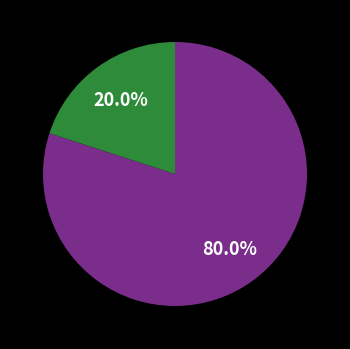

Count the number of slices in the pie.

2